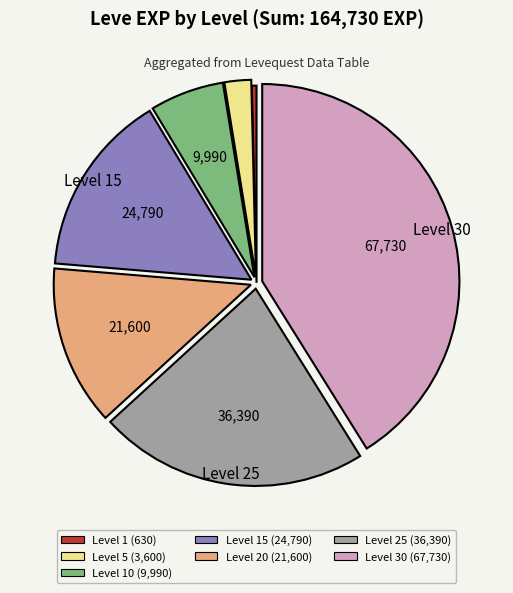

Does any single category account for the majority?

No